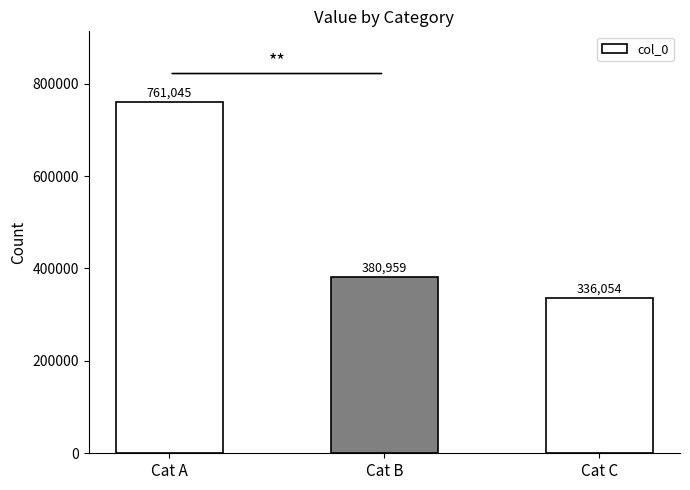

Approximately how many times larger is the value at Cat B compared to Cat C?

1.1